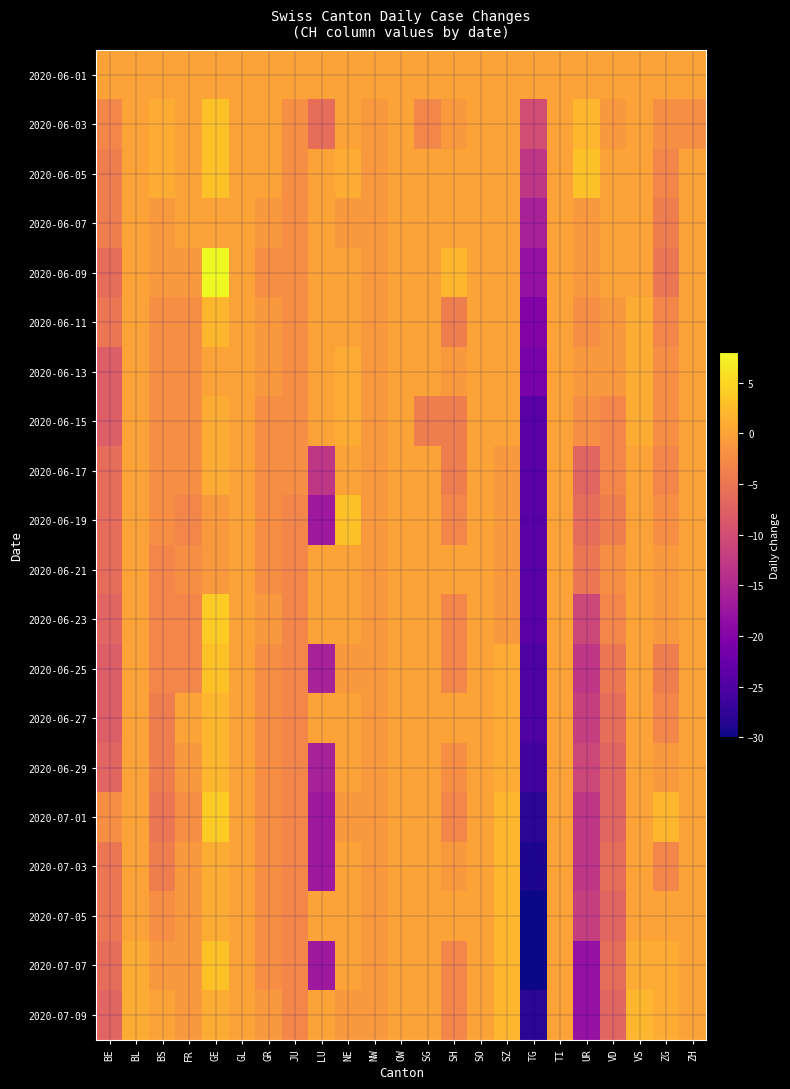

Between NW and ZH, which is larger?

NW